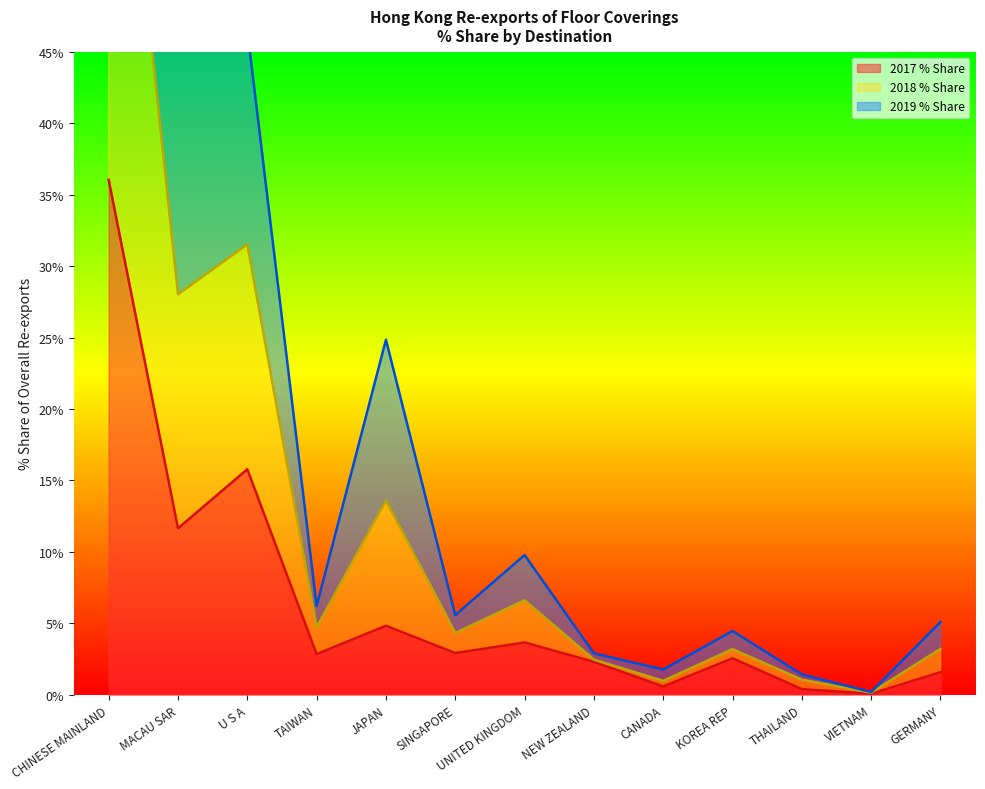

The value of 2017 % Share at JAPAN is 1.5. True or false?

False